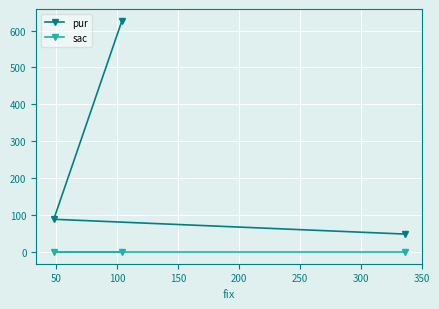

What are all the series names shown in the legend?

pur, sac